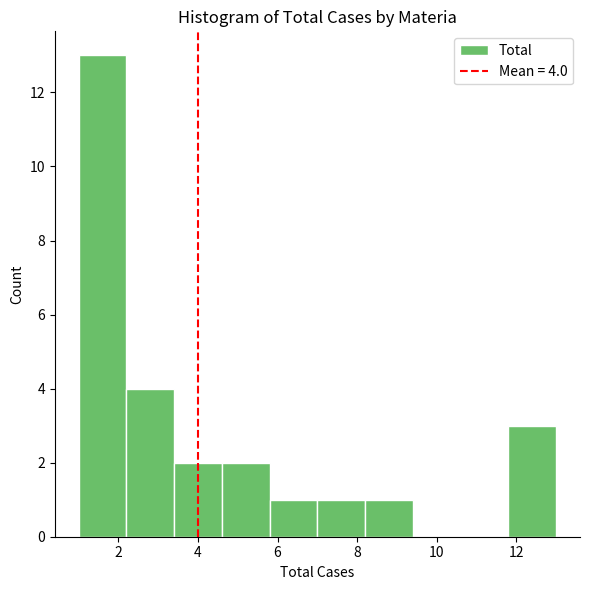

Which range on the x-axis has the tallest bar?

1.0 to 2.2